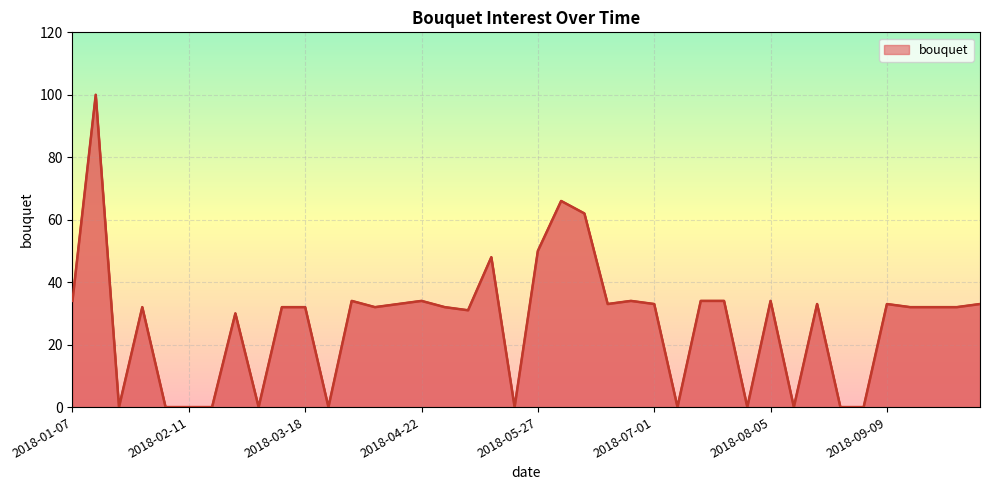

What is the difference between the maximum and minimum values?

100